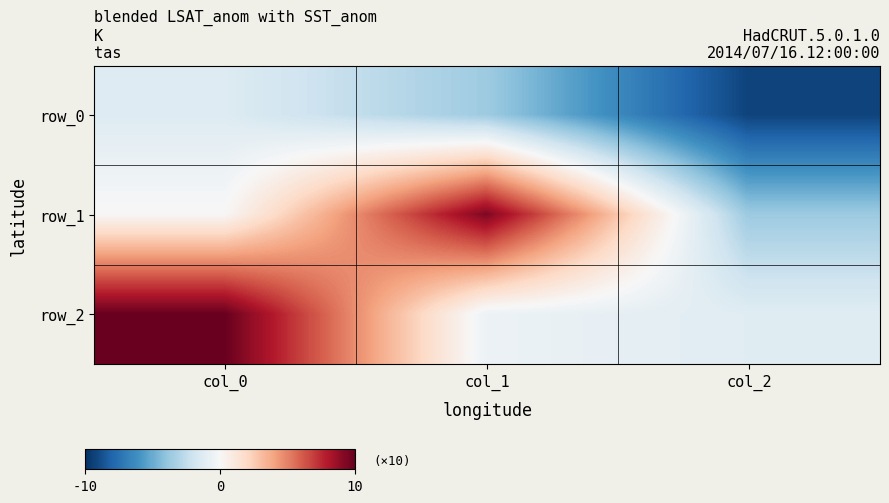

Reading left to right, what are all the values shown in this chart?

row_0: col_0=-0.1	col_1=-0.4	col_2=-0.9
row_1: col_0=0.0	col_1=0.9	col_2=-0.4
row_2: col_0=1.0	col_1=-0.1	col_2=-0.1